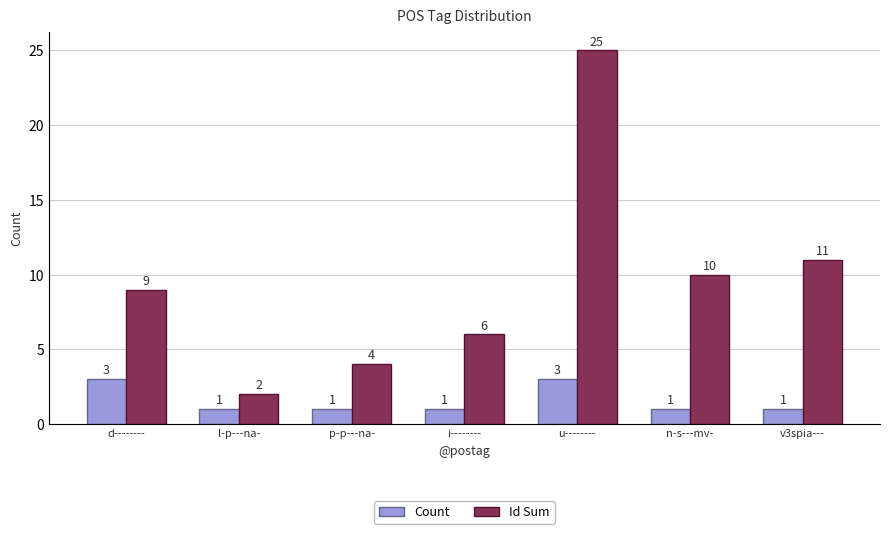

Reading left to right, extract all data points from this chart.

Count: 3	1	1	1	3	1	1
Id Sum: 9	2	4	6	25	10	11